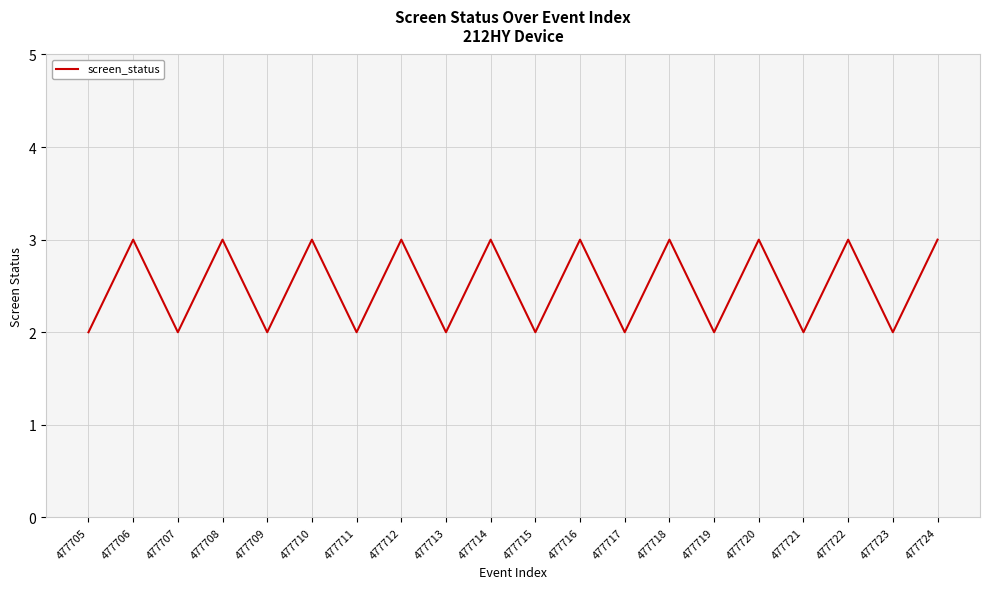

What is the greatest value displayed?

3